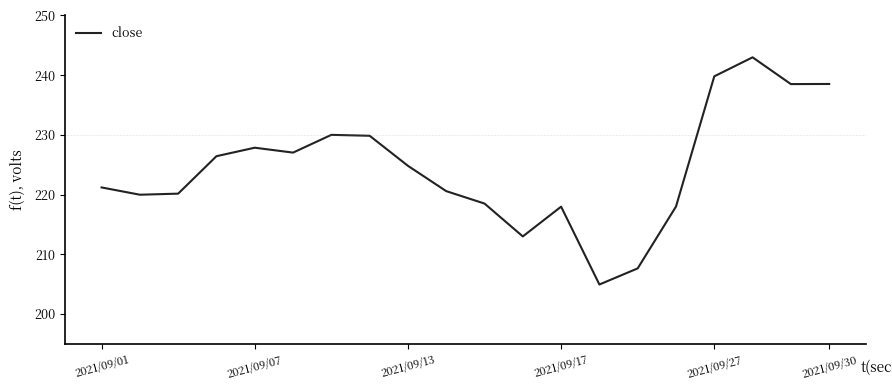

What is the greatest value displayed?

243.0